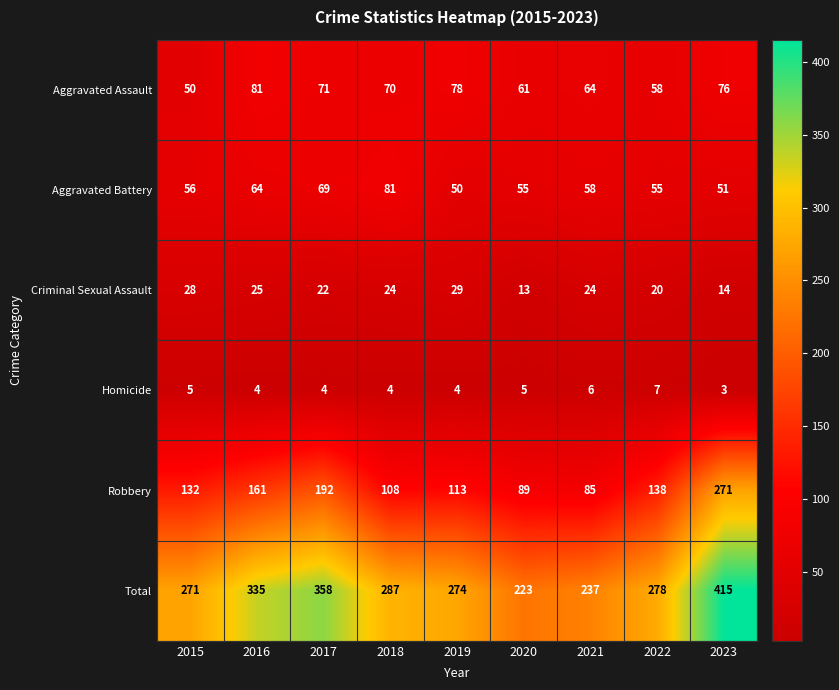

At how many categories does at least one series exceed 110?

9